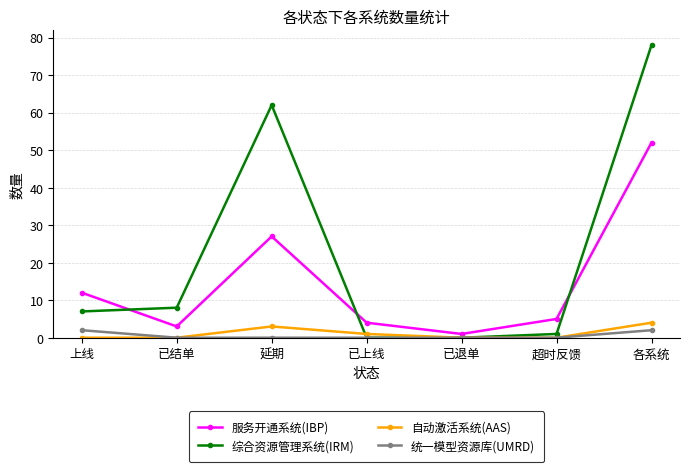

What are all the series names shown in the legend?

服务开通系统(IBP), 综合资源管理系统(IRM), 自动激活系统(AAS), 统一模型资源库(UMRD)